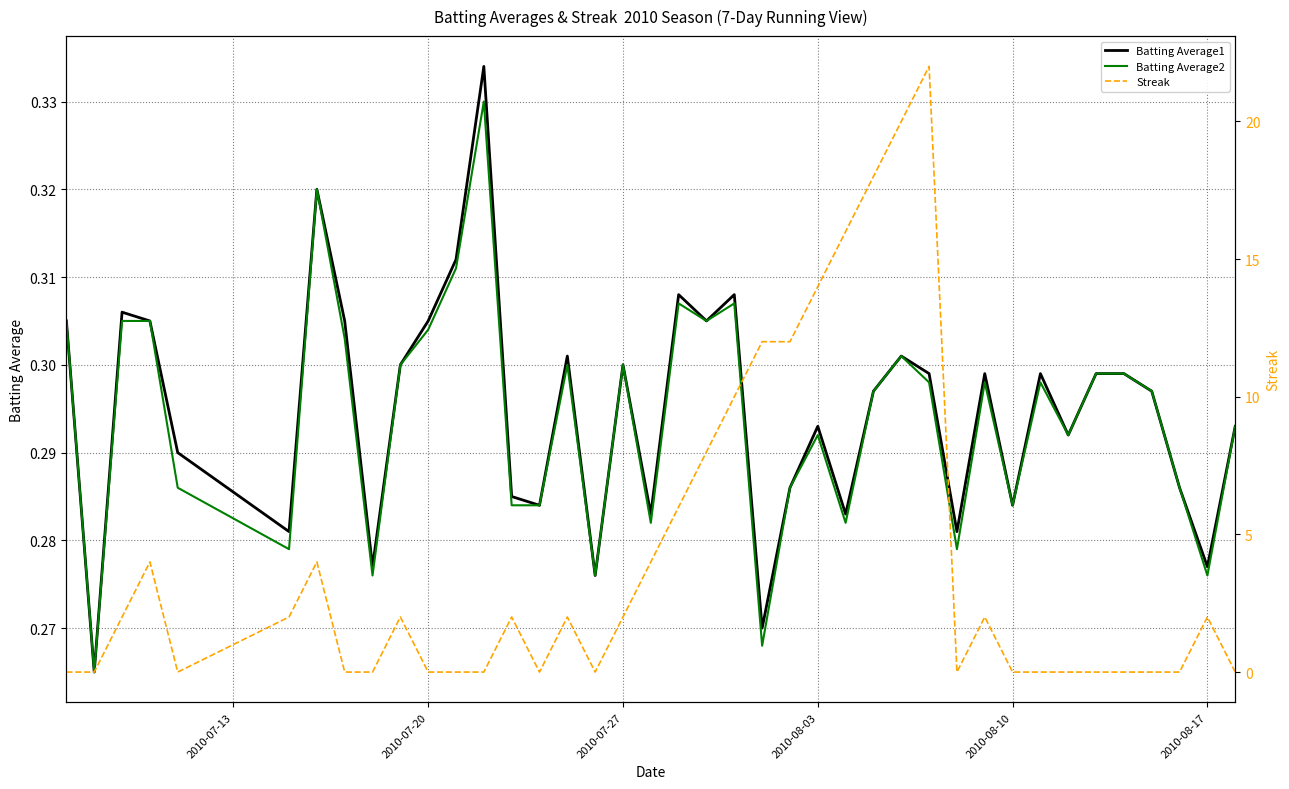

Count the number of categories in the chart.

40